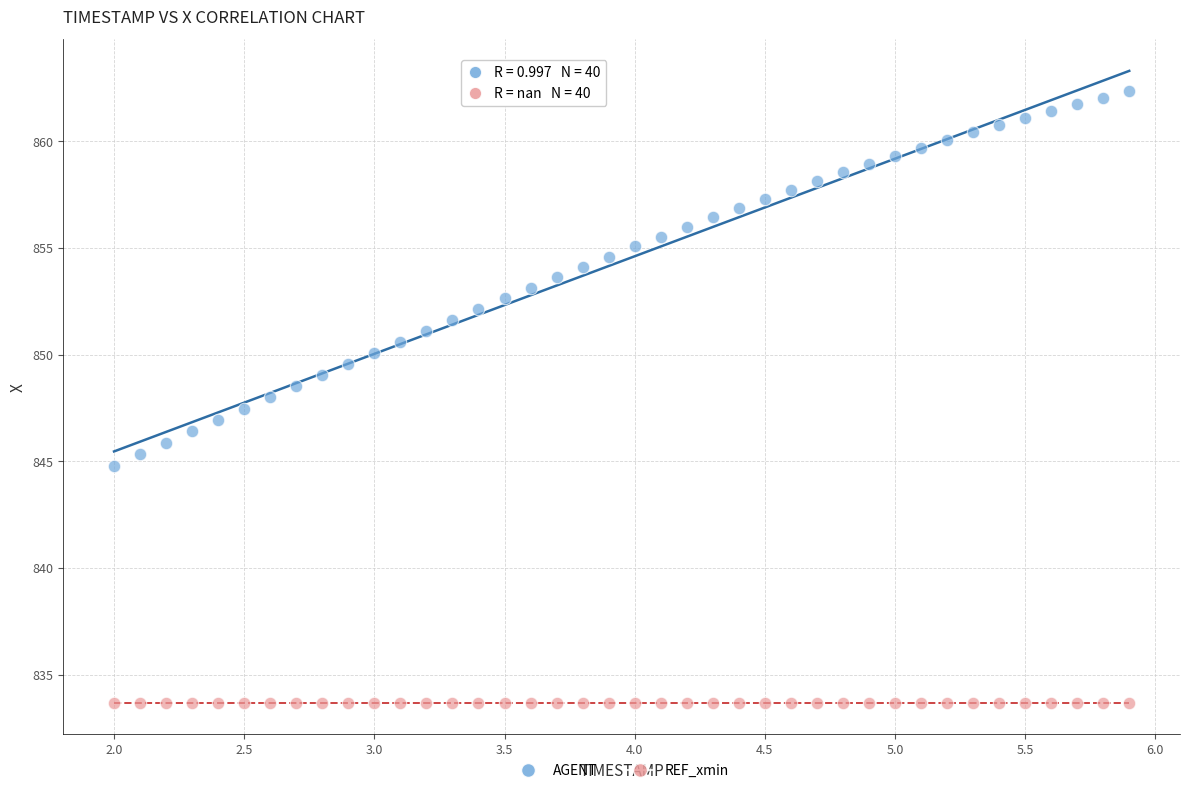

Which series reaches the minimum Y coordinate?

REF_xmin